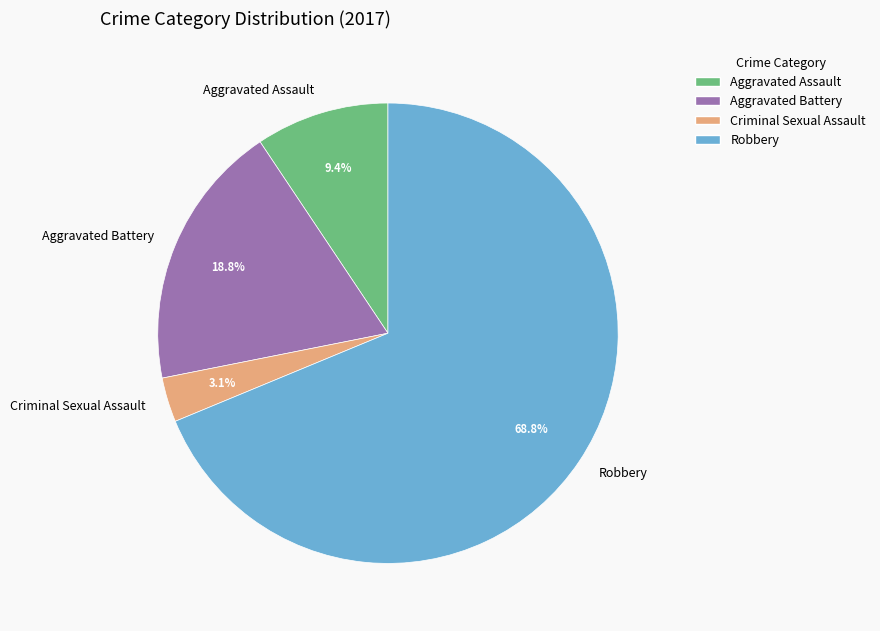

What is the majority slice?

Robbery